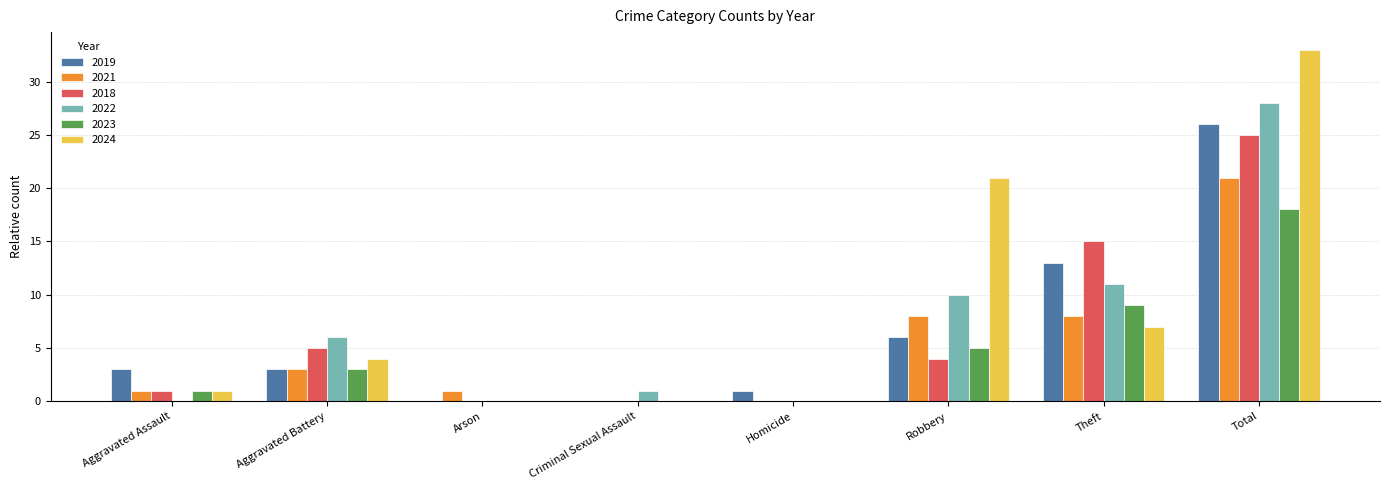

Where is 2018 nearest to the value 12?

Theft